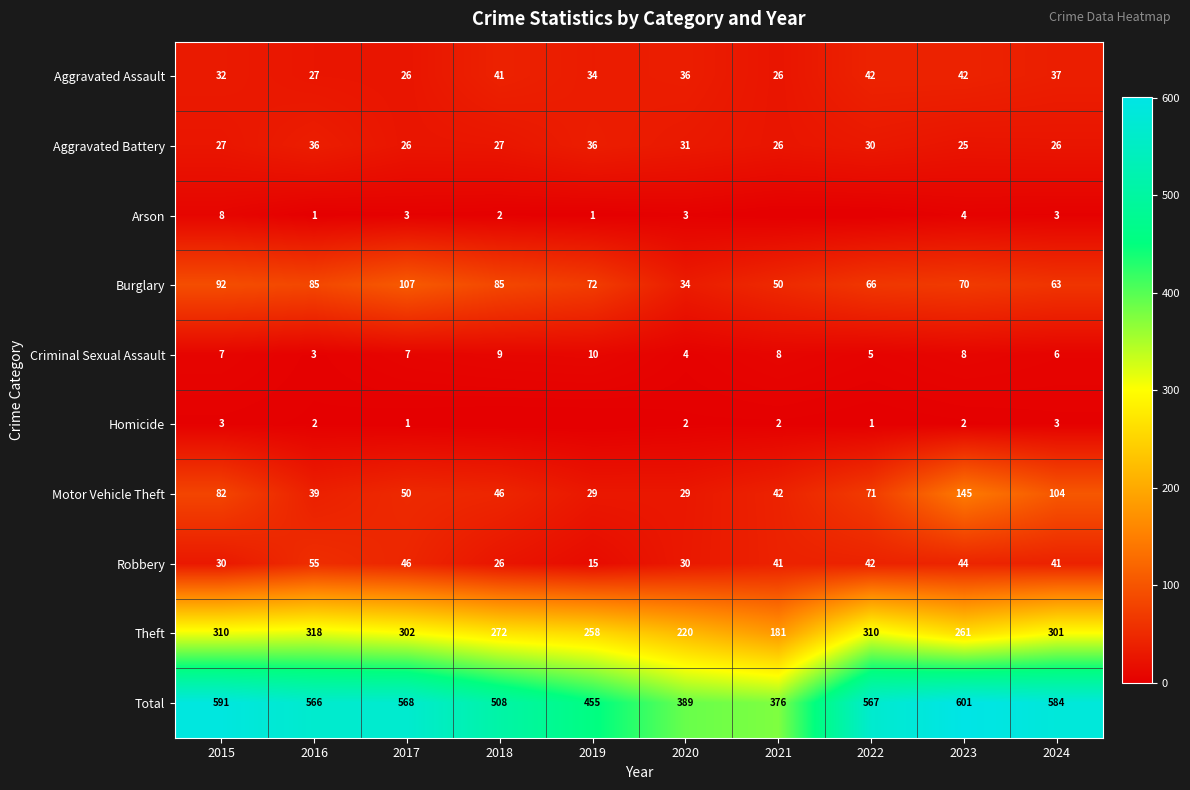

Where does the Aggravated Assault series first go above 36?

2018